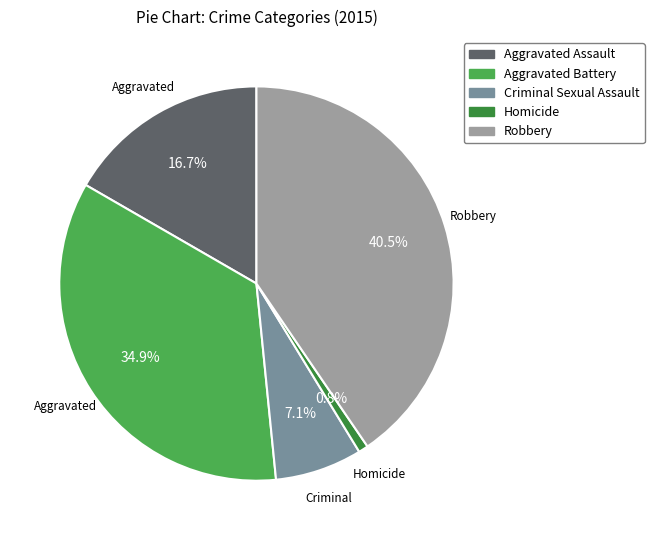

What percentage is NOT represented by Aggravated Assault?

83.3%